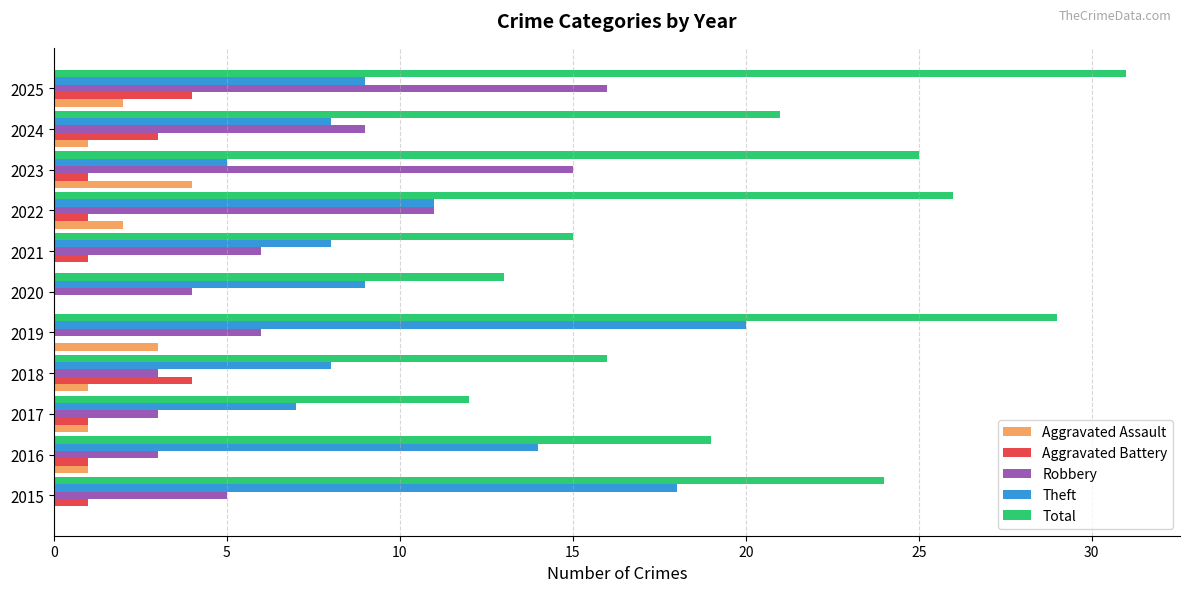

Between 2021 and 2025, which series saw the biggest shift?

Total